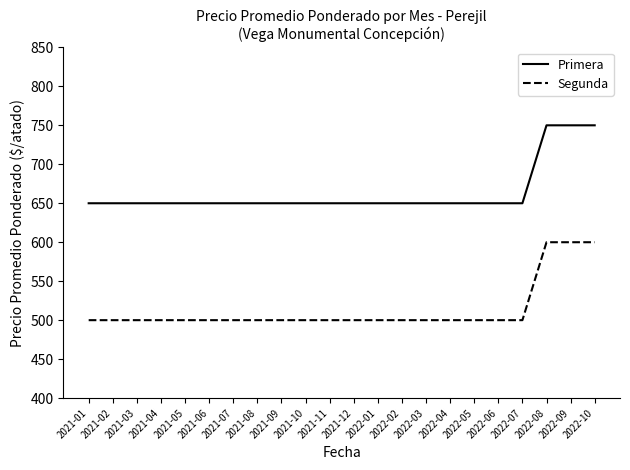

What is the lowest value of the Primera series?

650